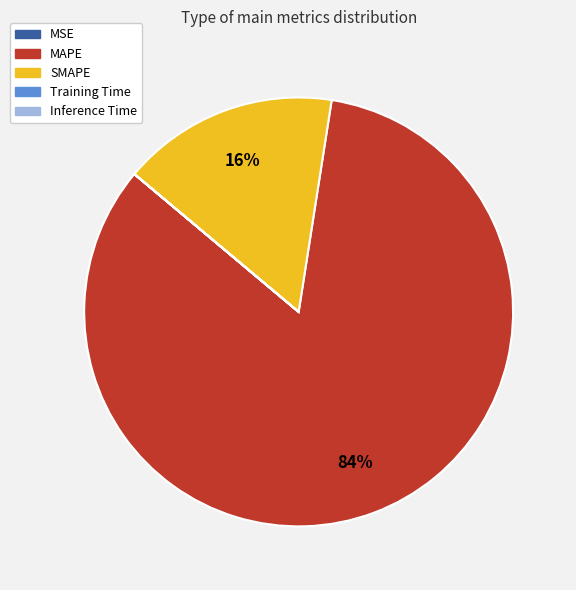

What is the largest slice in the pie chart?

MAPE